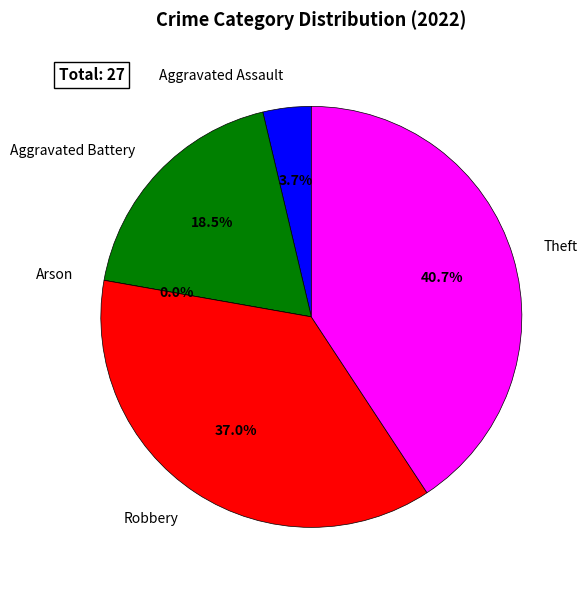

What percentage do Theft and Aggravated Assault together represent?

44.4%